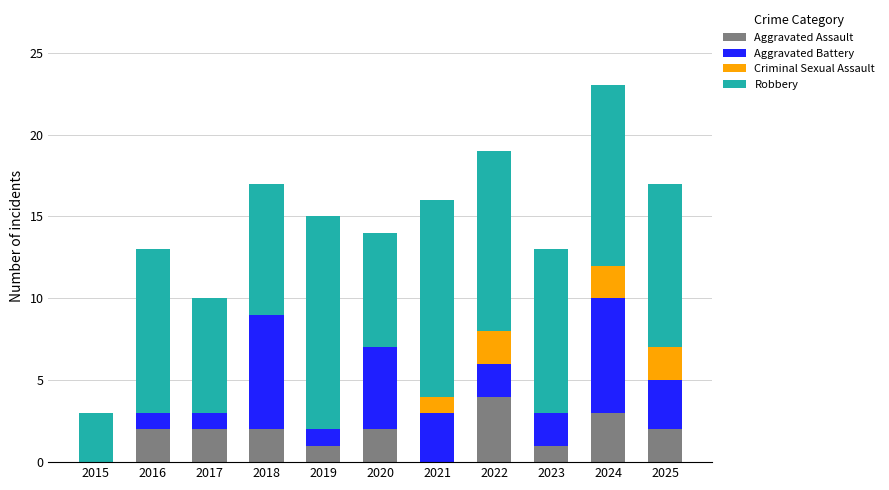

What is the total value across all series at 2024?

23